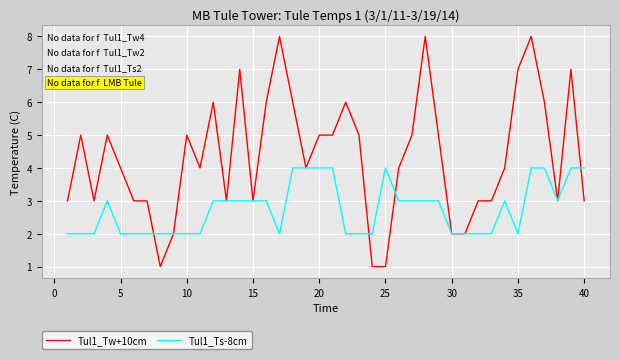

What is the average value of the Tul1_Tw+10cm series?

4